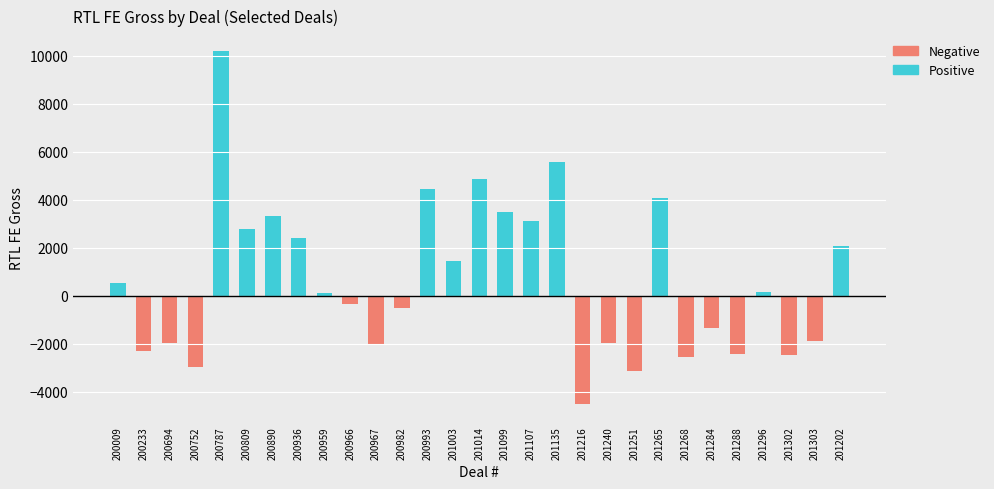

What is the sum of the Negative values at 200752 and 201107?

-2977.6